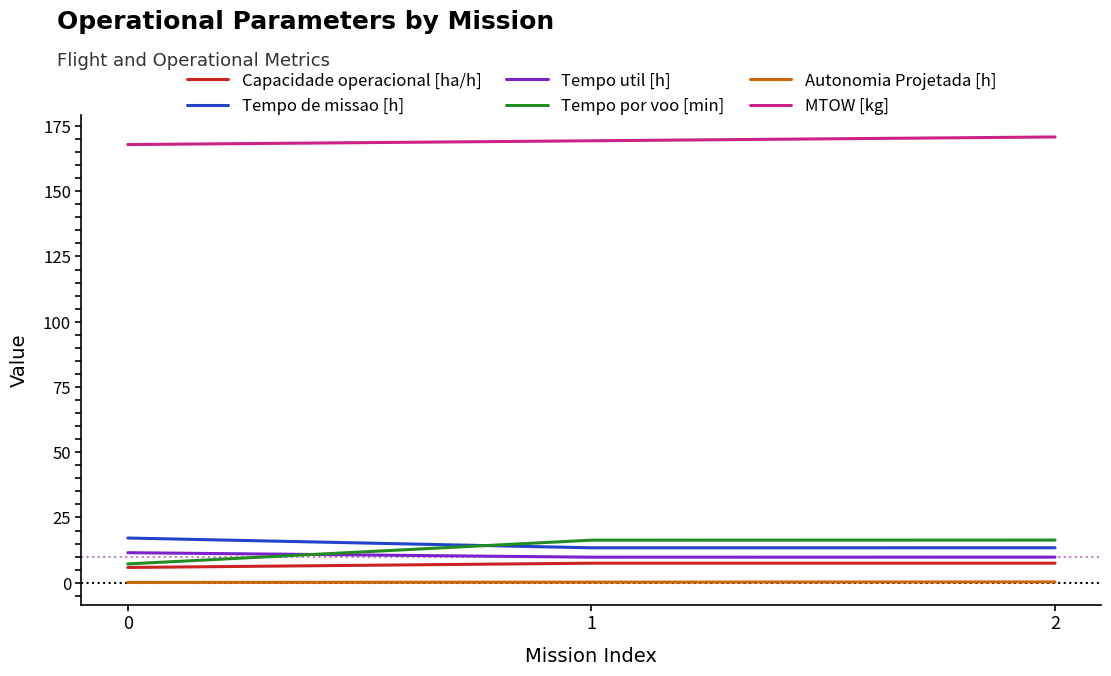

What is the greatest value displayed?

170.8